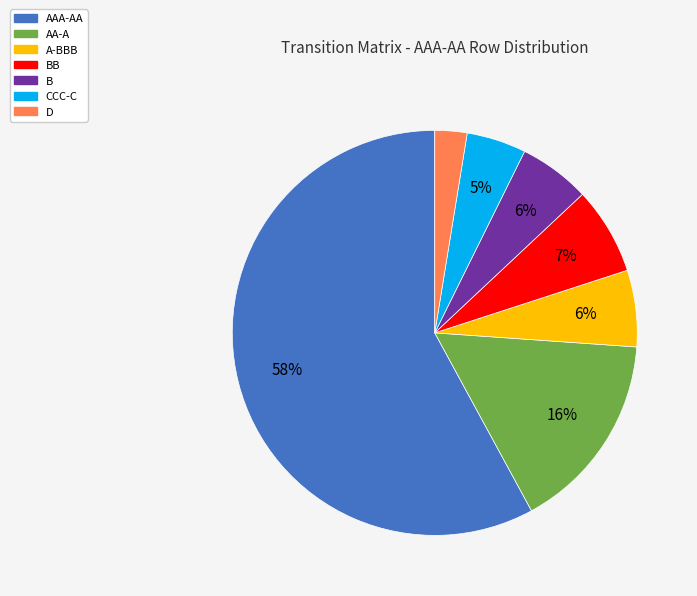

Do BB and B together represent more than half of the pie?

No